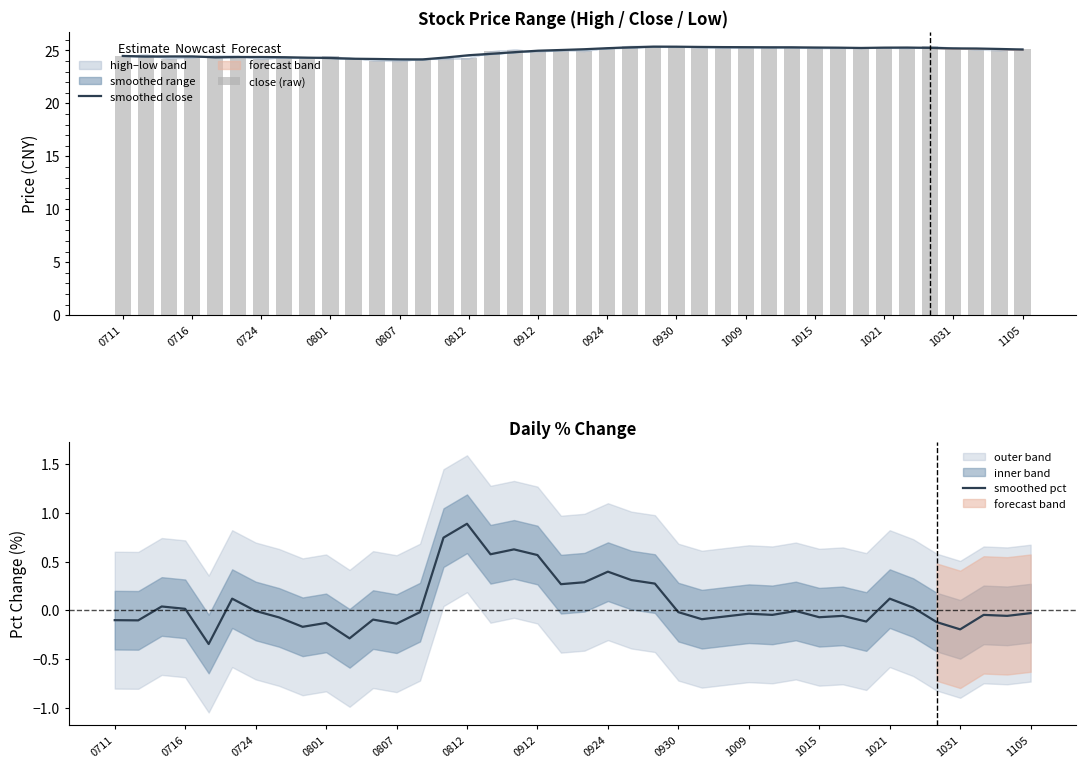

What is the difference between the second highest and second lowest values in the smoothed pct series?

1.0